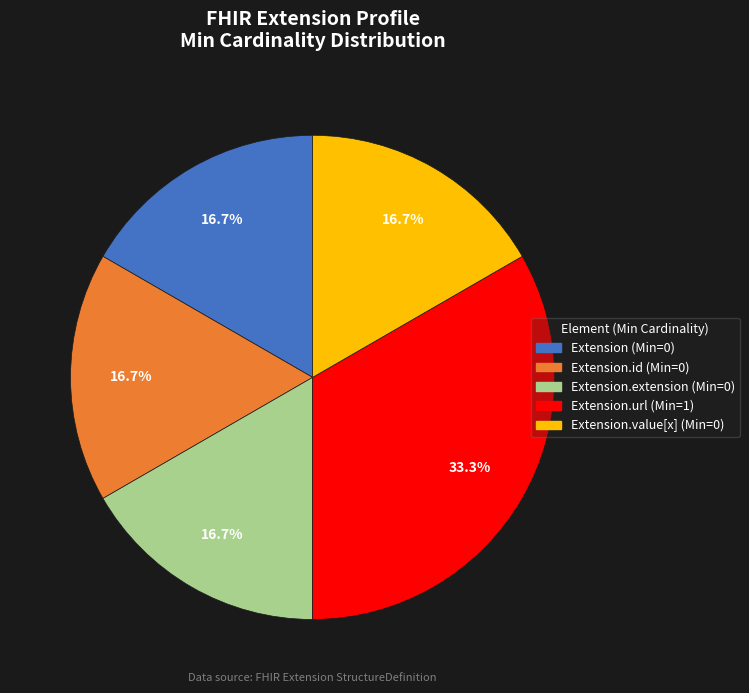

Is there a majority slice in this chart?

No